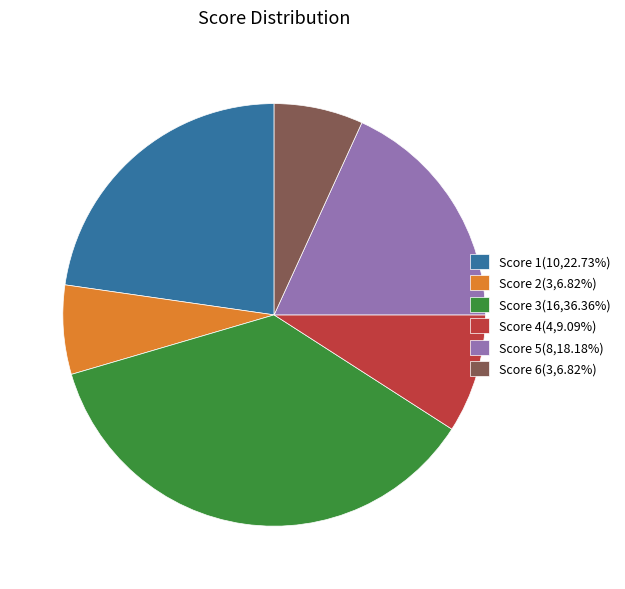

Does Score 5 account for over 50% of the chart?

No